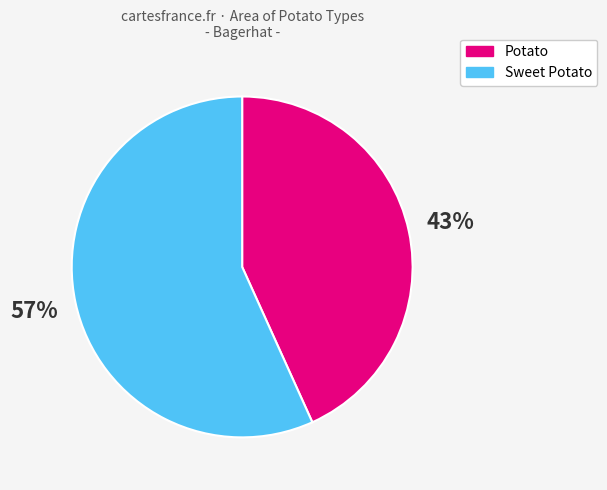

To the nearest percent, what is the average slice percentage?

50%